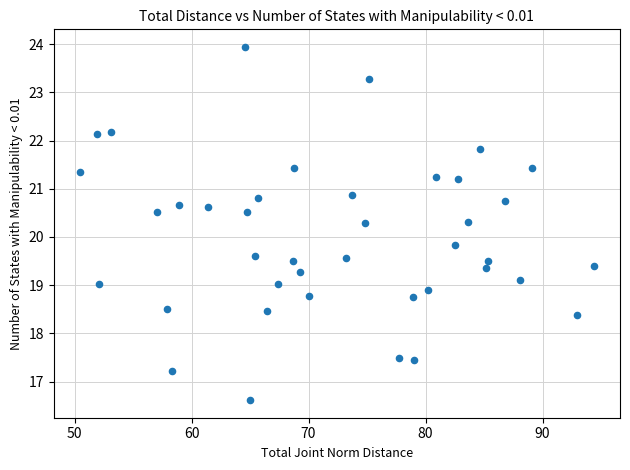

What Y value in the scatter plot is closest to 20?

19.8